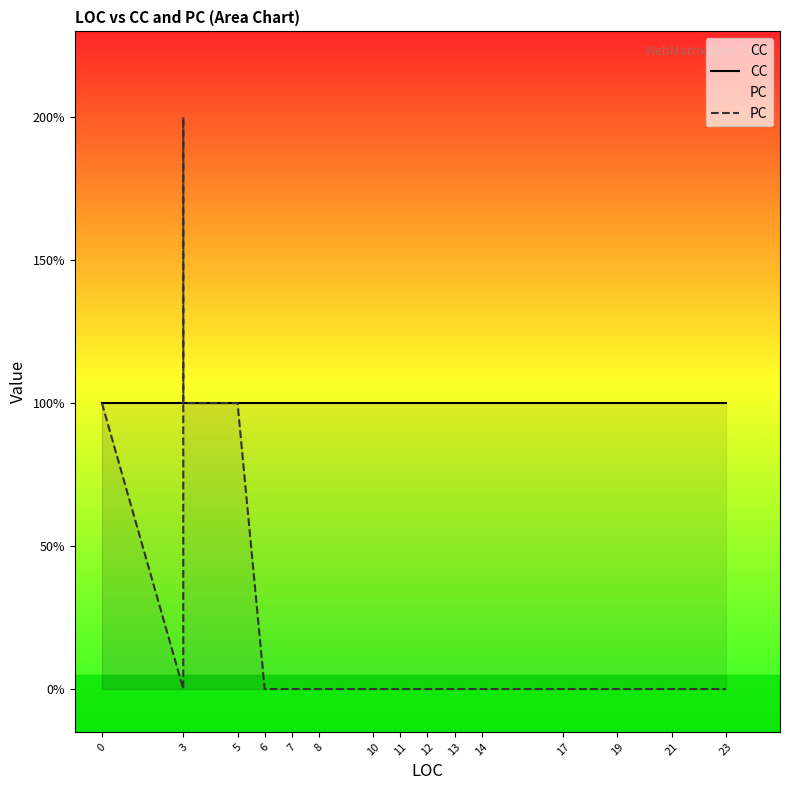

True or false: CC has more than 1 interior local peaks.

False